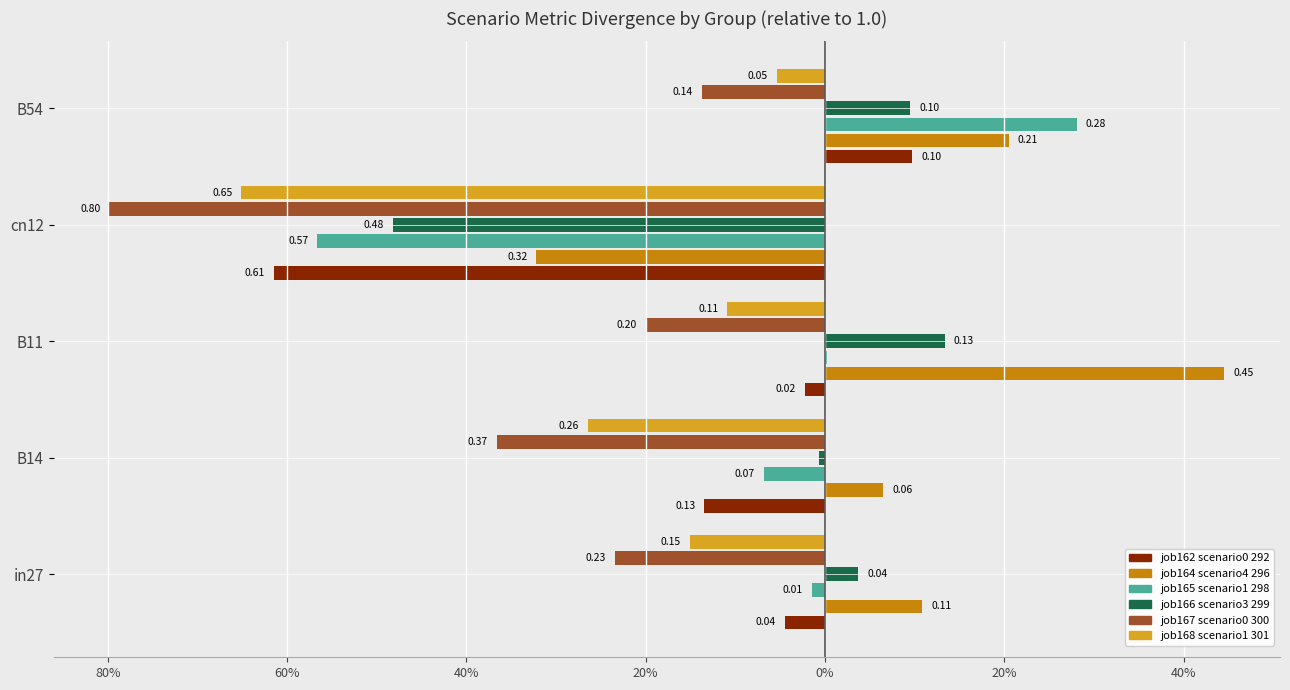

What is the total value across all series at in27?

-0.4